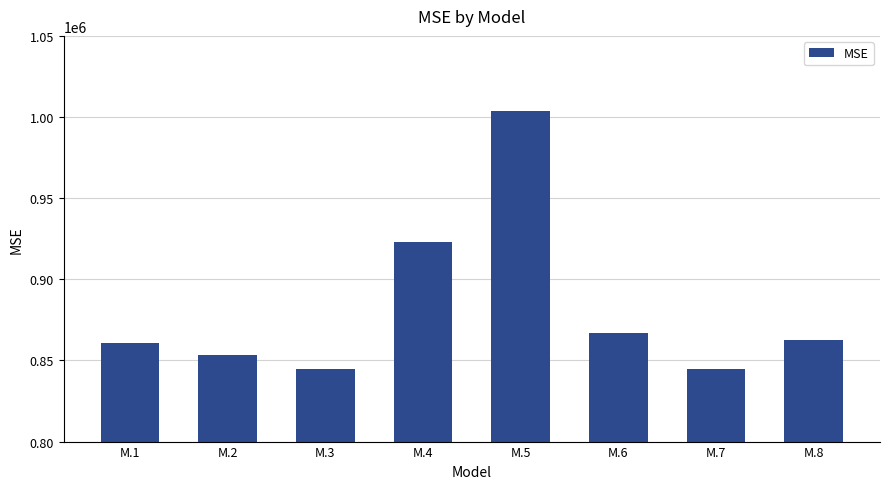

What is the smallest value displayed?

844780.3